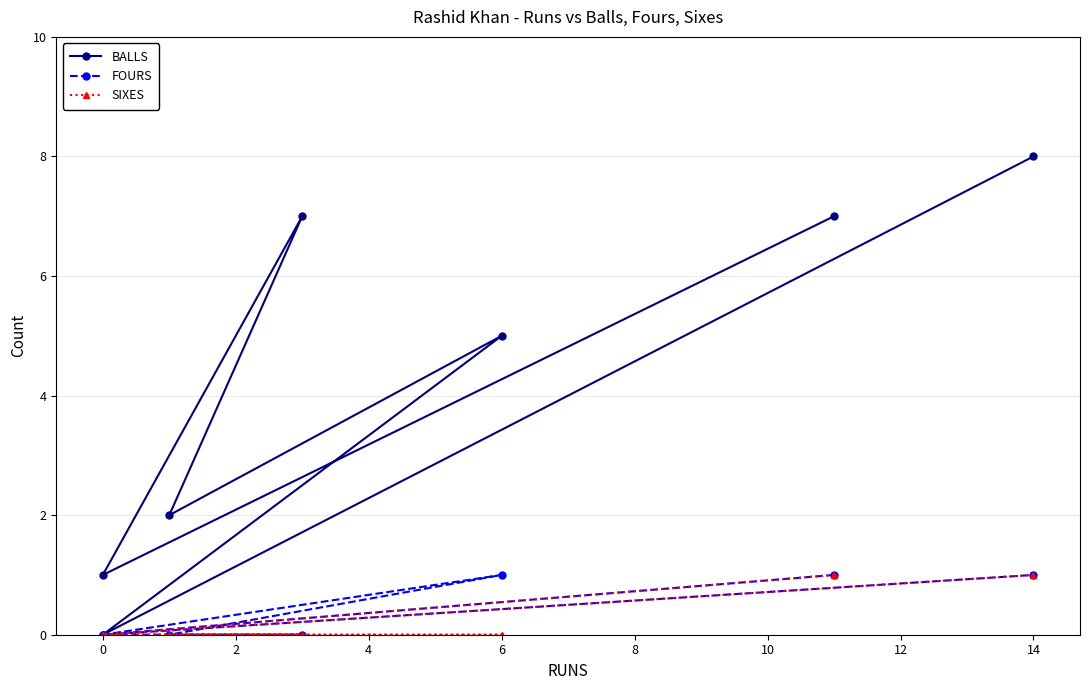

At how many categories does at least one series exceed 1?

5